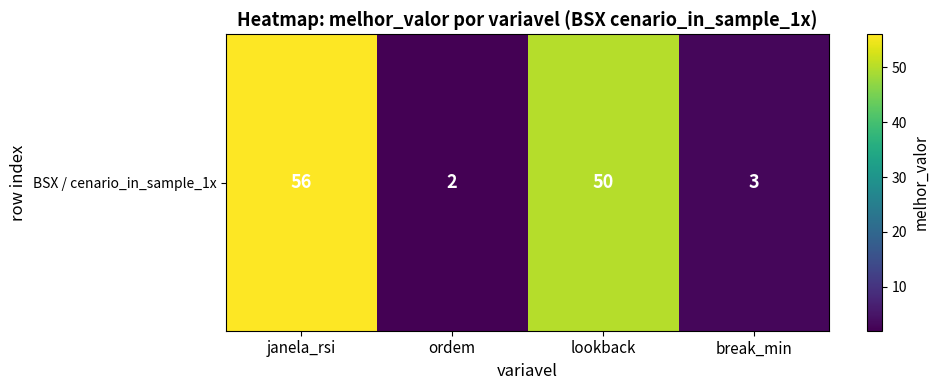

Where does the data first go above 50?

janela_rsi